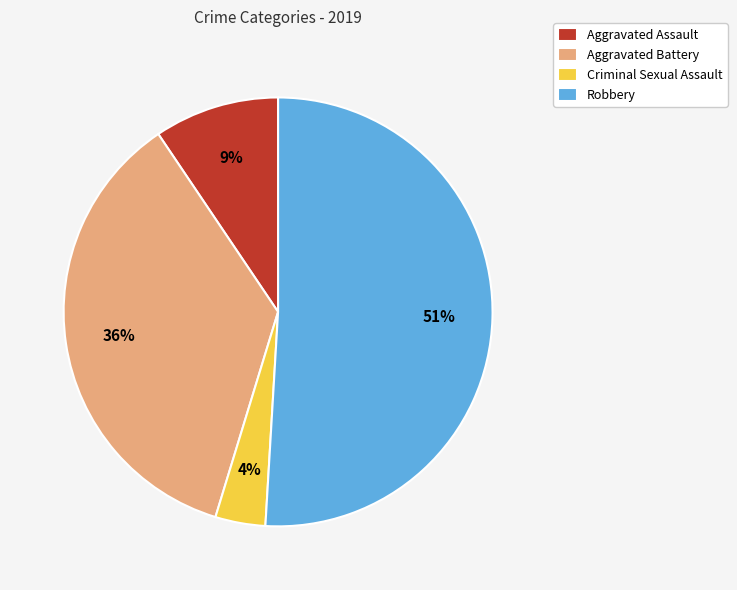

To the nearest percent, what is the average slice percentage?

25%